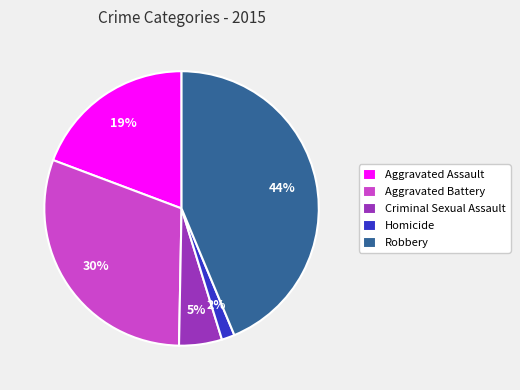

Which category has the smallest portion of the pie?

Homicide